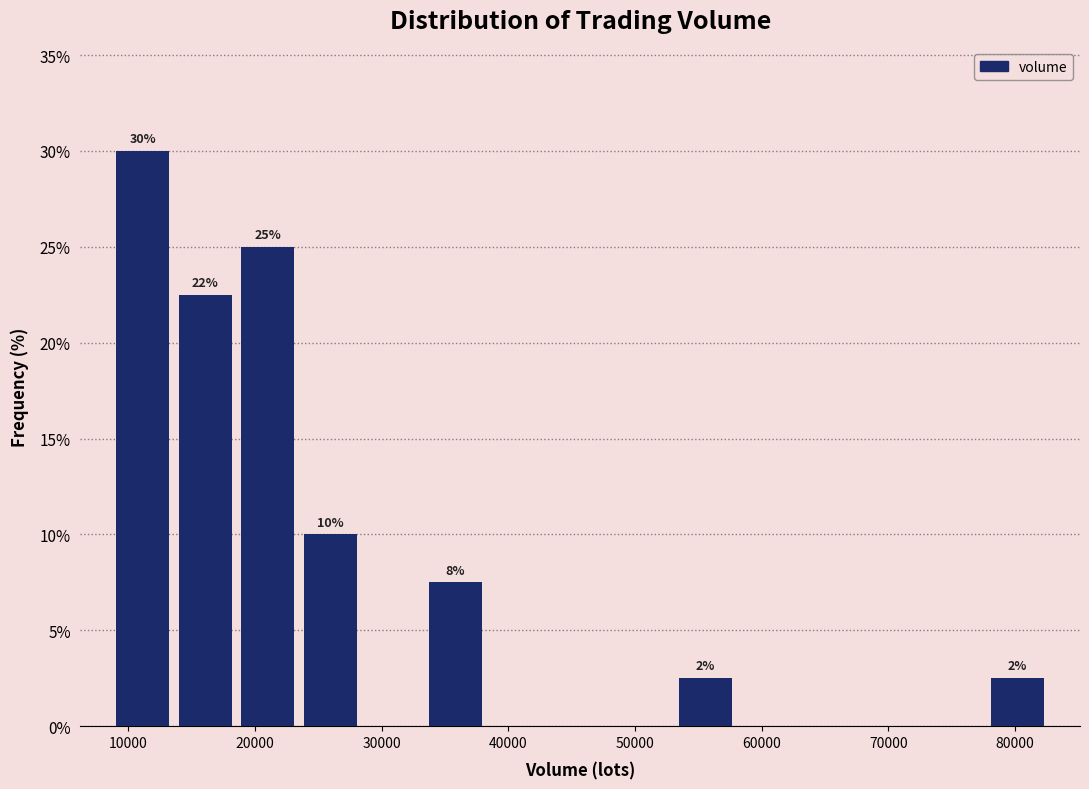

Over which range of the x-axis is the bar tallest?

9000 to 14000